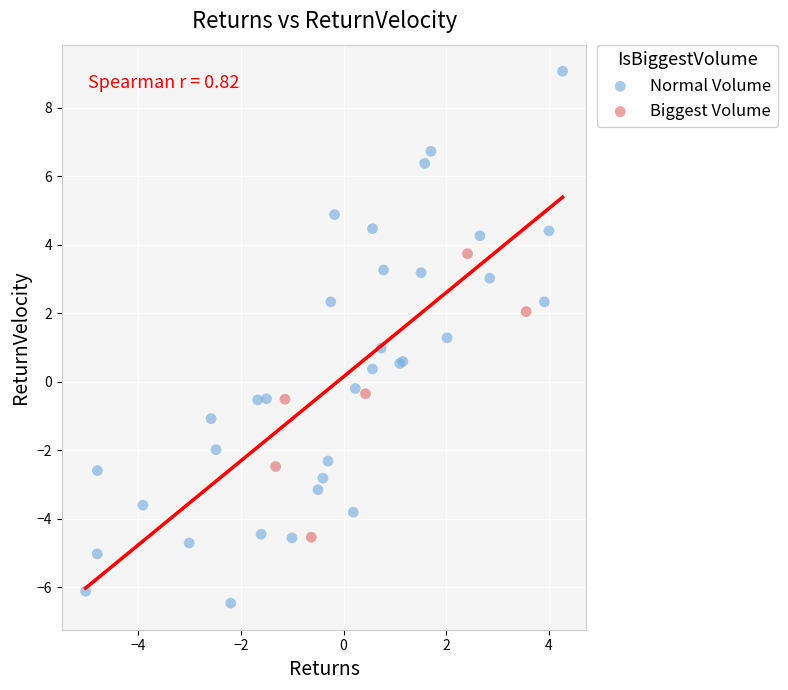

Which series contains the highest Y value?

Normal Volume